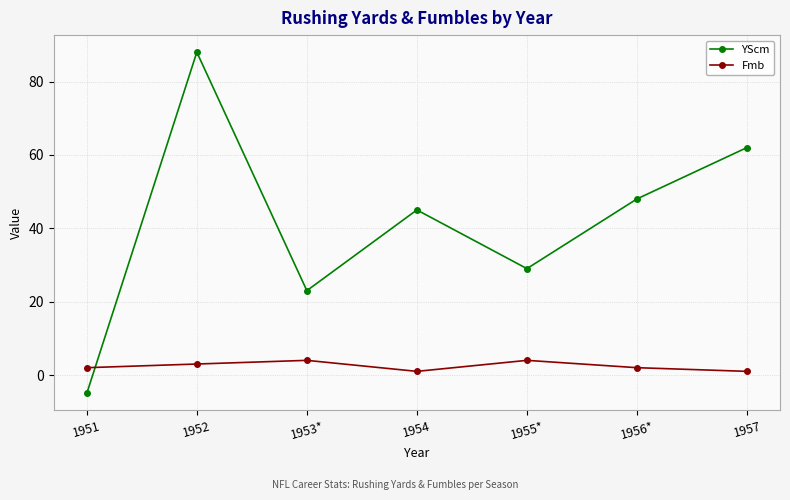

What position from the right is 1953*?

5